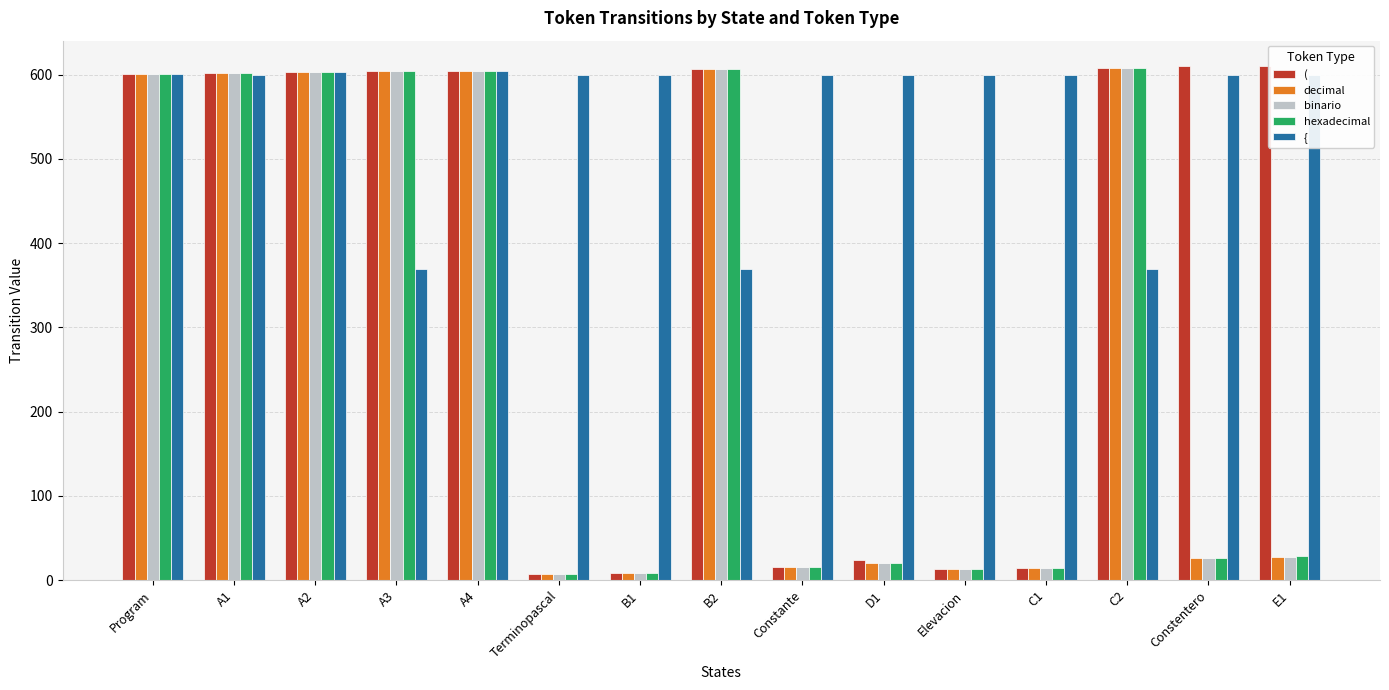

What is the spread (max minus min) of values at Constante?

584